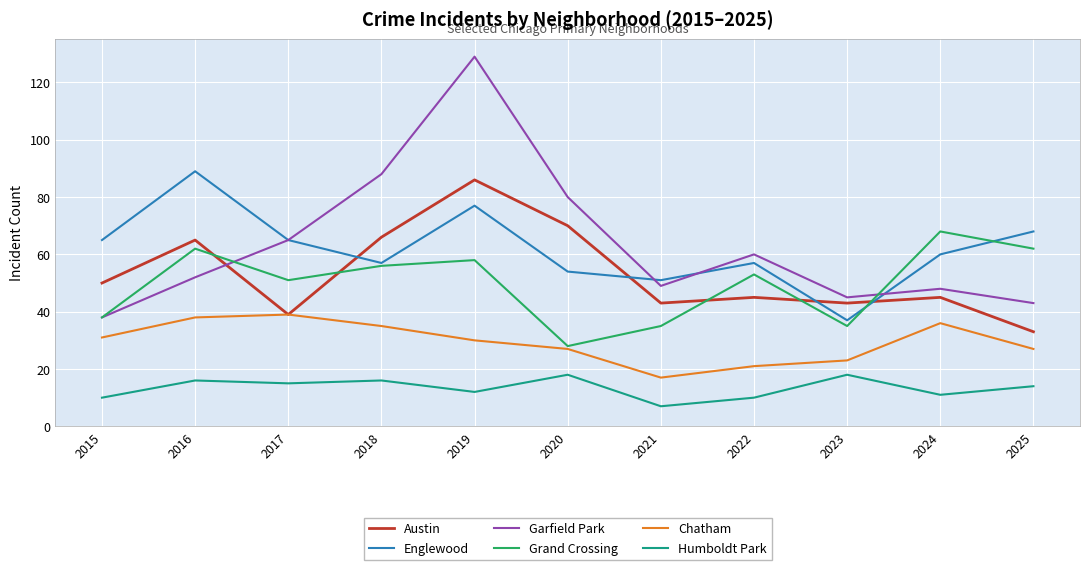

At which category is the sum across all series the highest?

2019